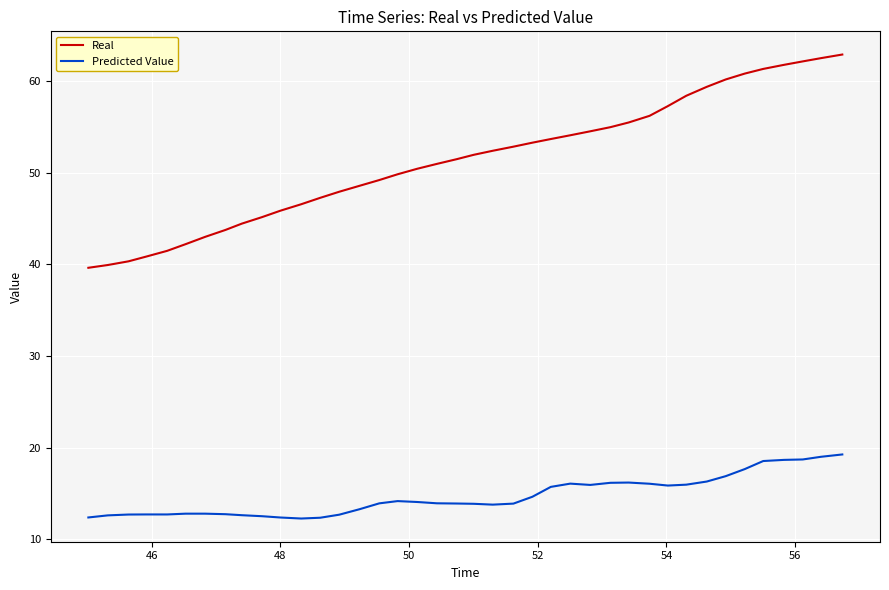

What is the difference between the maximum and minimum values in the Predicted Value series?

7.0